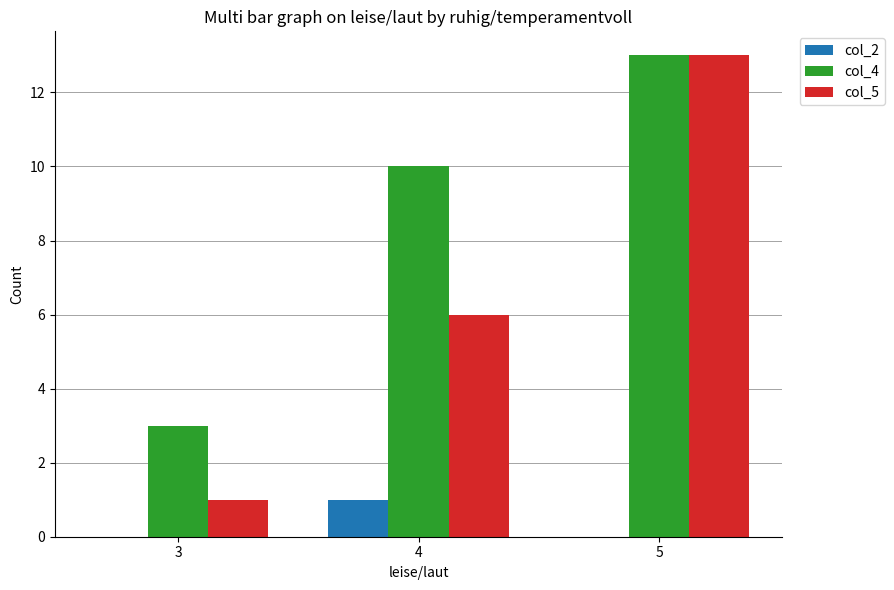

What is the sum of all col_5 values?

20